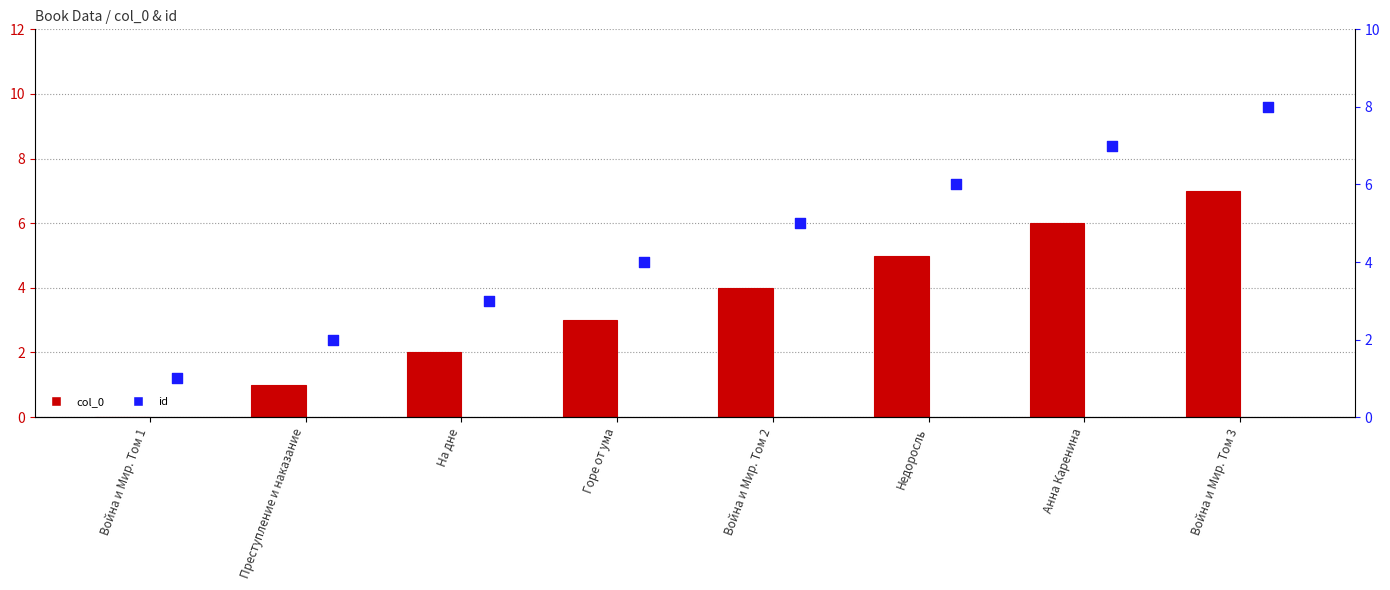

At which category is the sum across all series the highest?

Война и Мир. Том 3